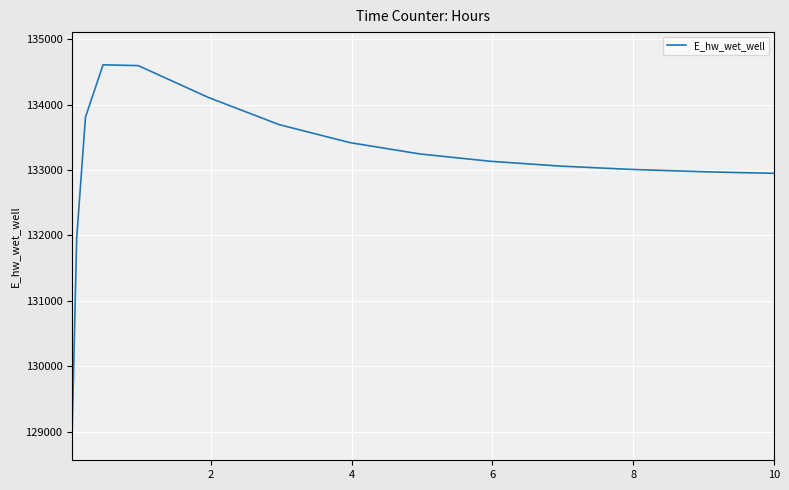

What is the difference between the maximum and minimum values?

5545.5